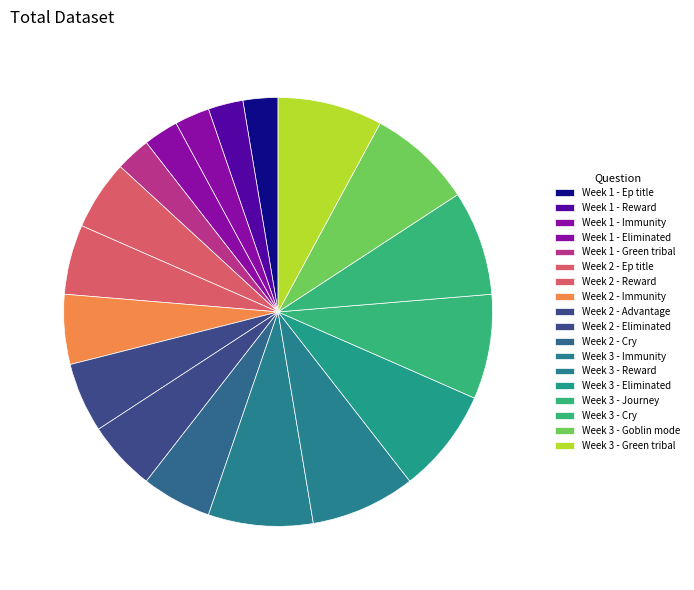

How many segments does this pie chart have?

18